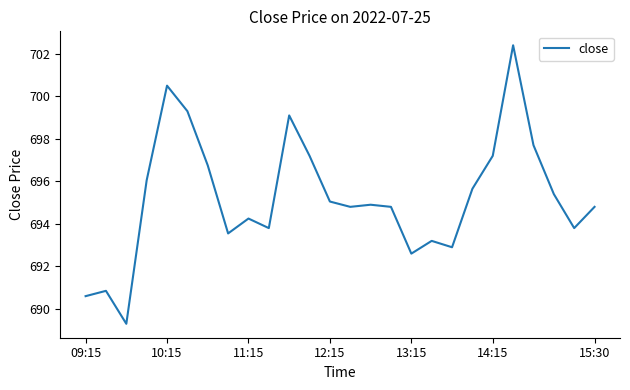

How many lines are shown in the chart?

1